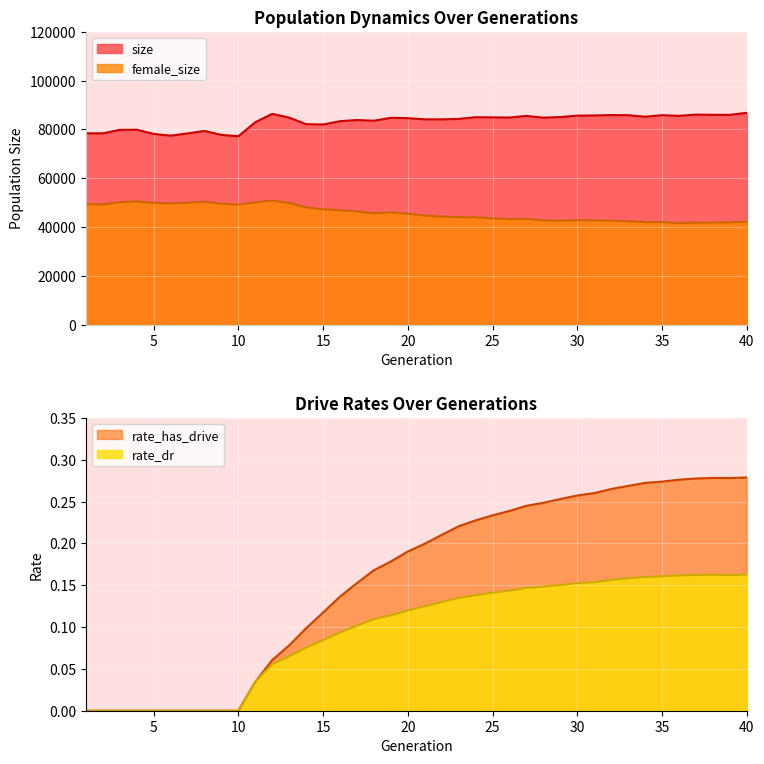

At which category does rate_has_drive reach its first local peak?

38